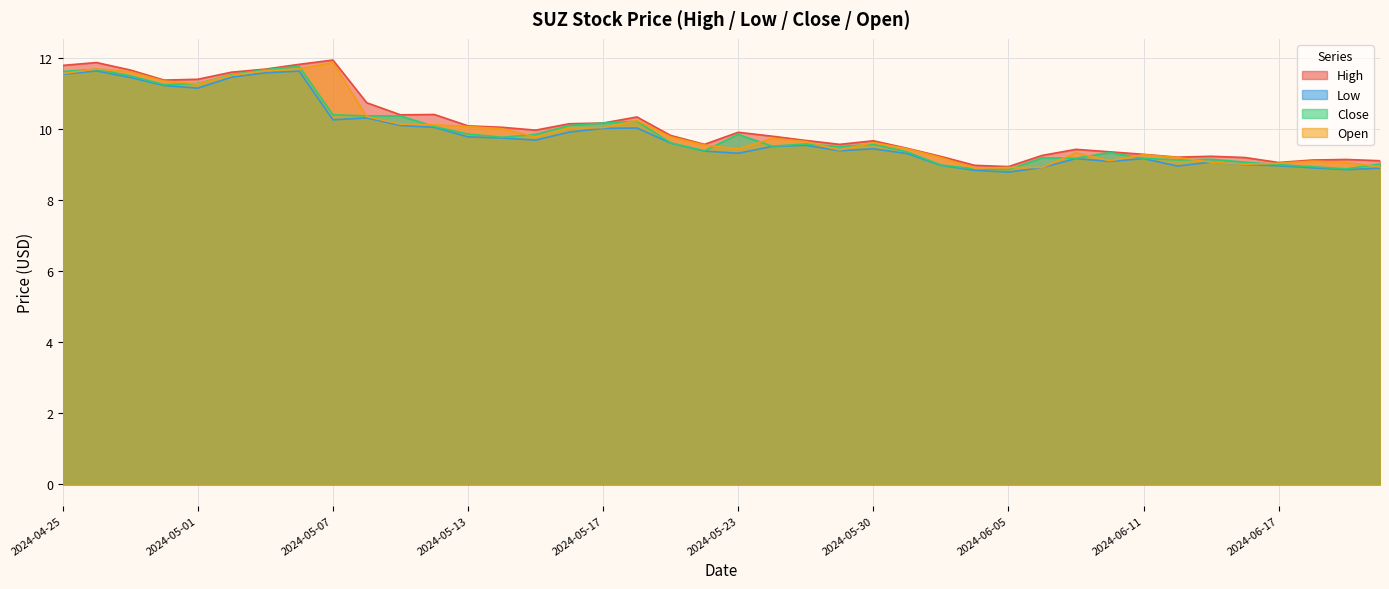

What is the minimum value shown in the chart?

8.8